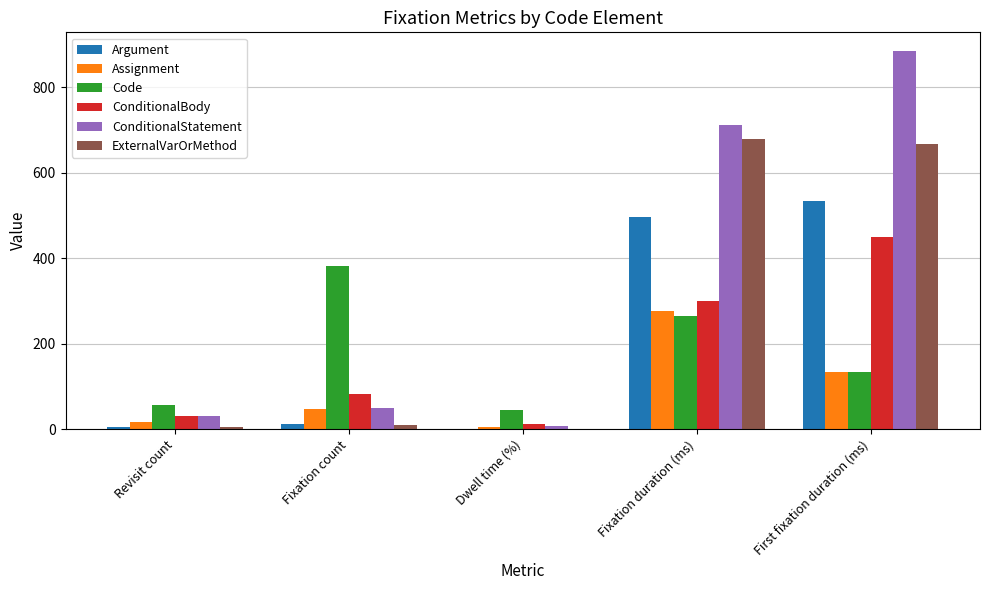

What is the average value of the Code series?

176.7